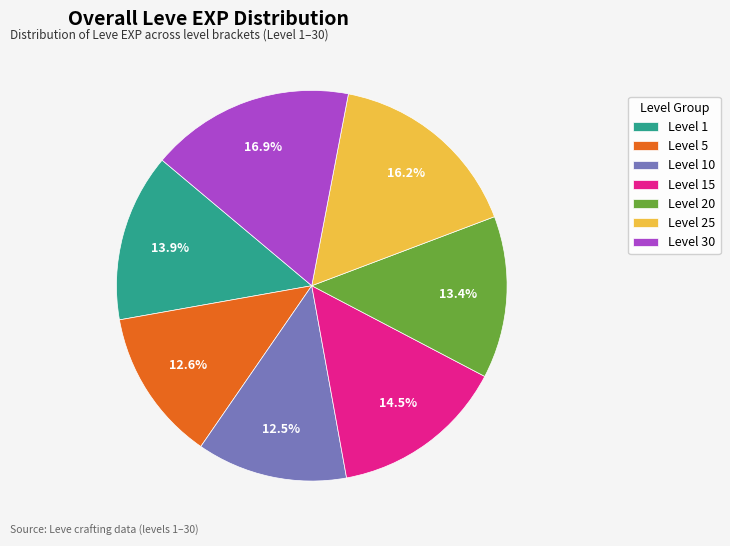

Combined, do Level 5 and Level 30 account for over 50%?

No